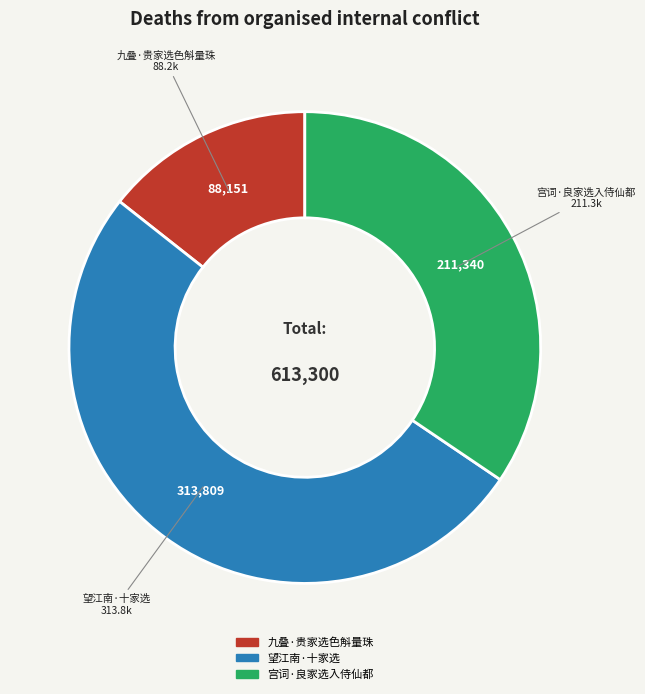

Is there any slice that represents more than half of the pie?

Yes